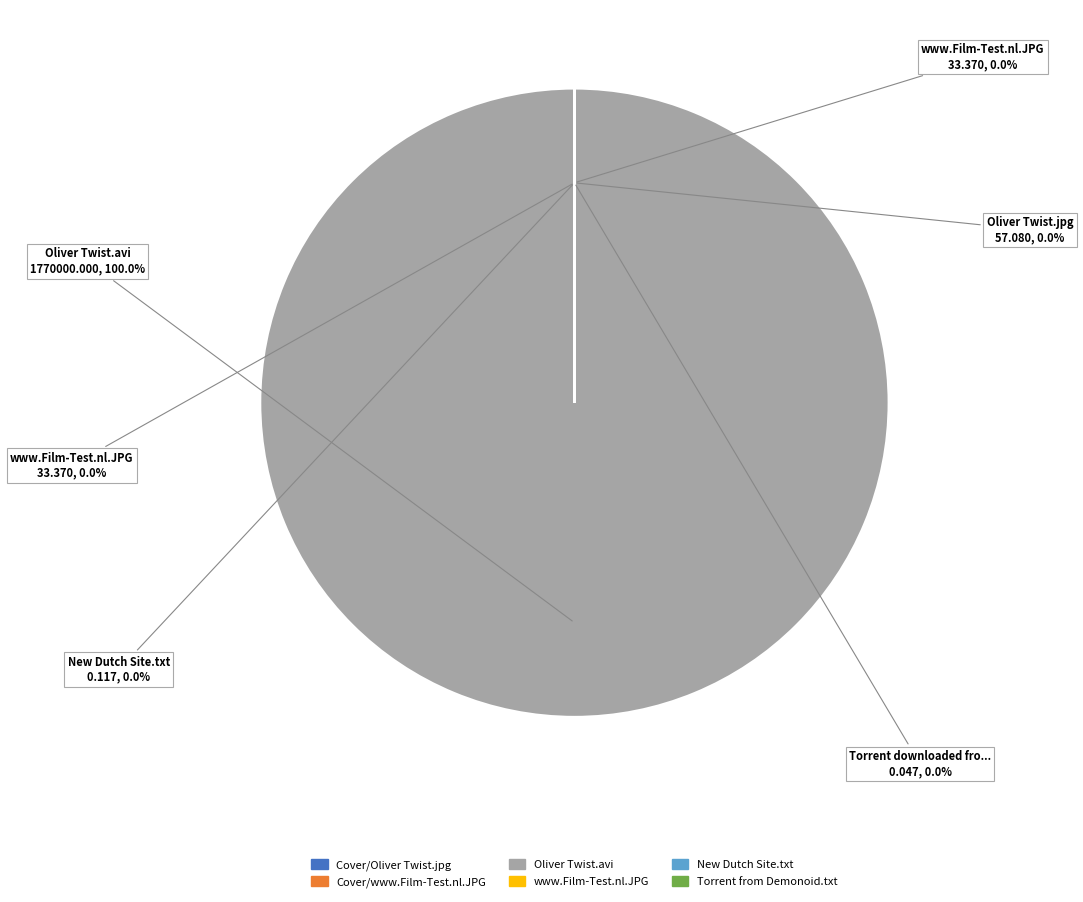

Does Oliver Twist.avi account for over 50% of the chart?

Yes